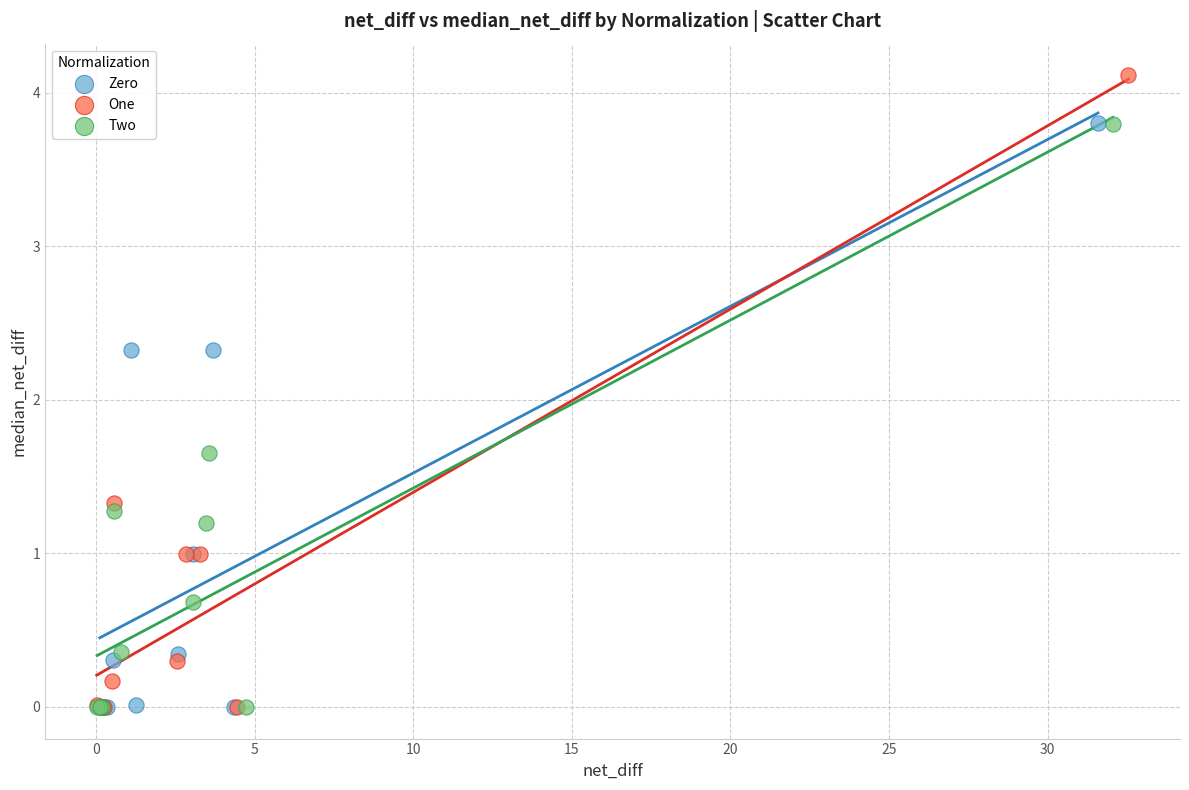

Which series contains the highest Y value?

One